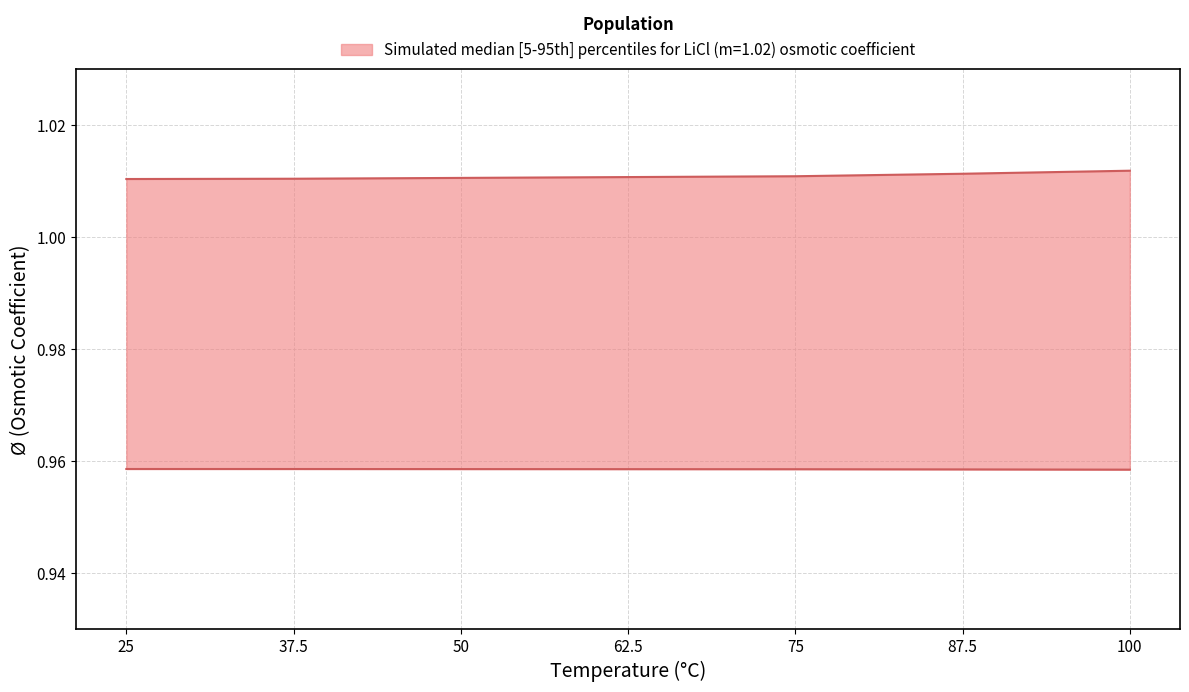

What is the approximate value of lower at 50?

1.0